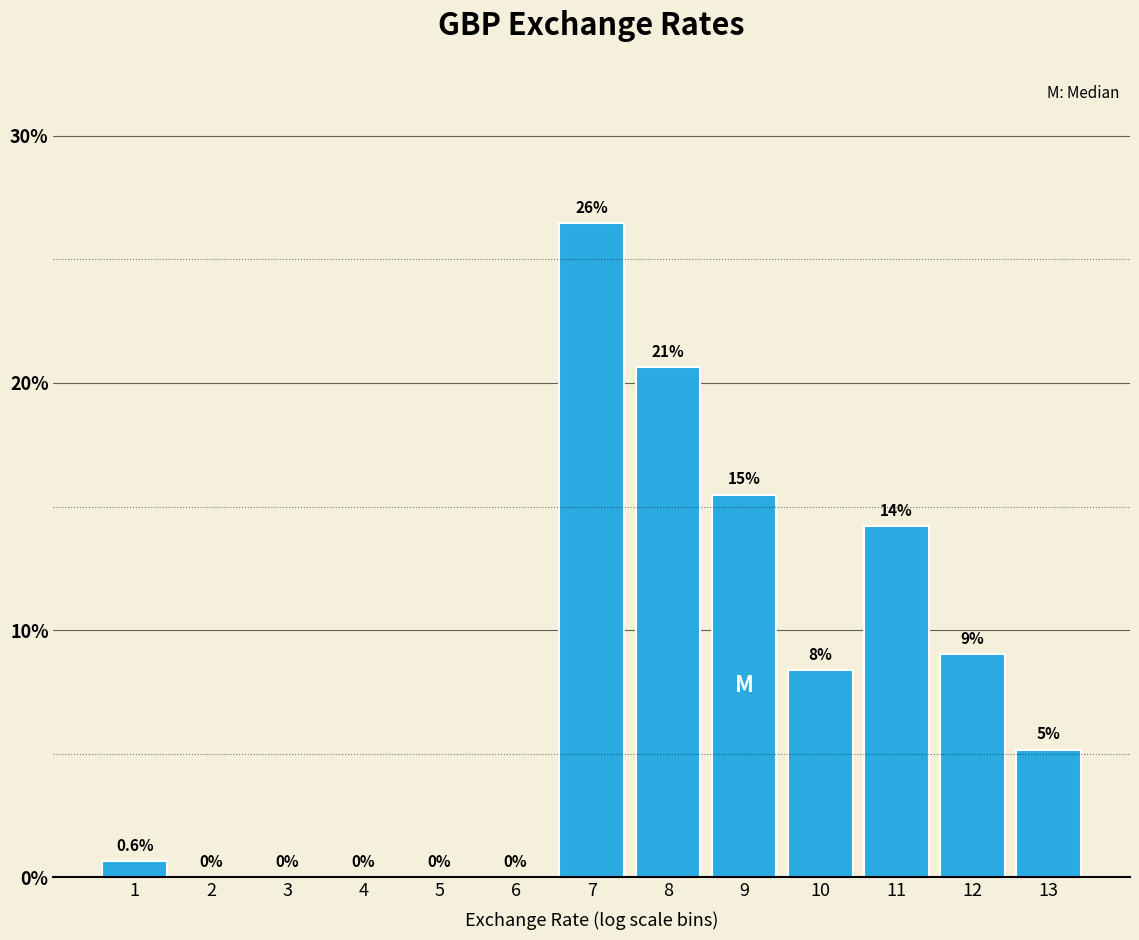

What is the greatest value displayed?

26.5